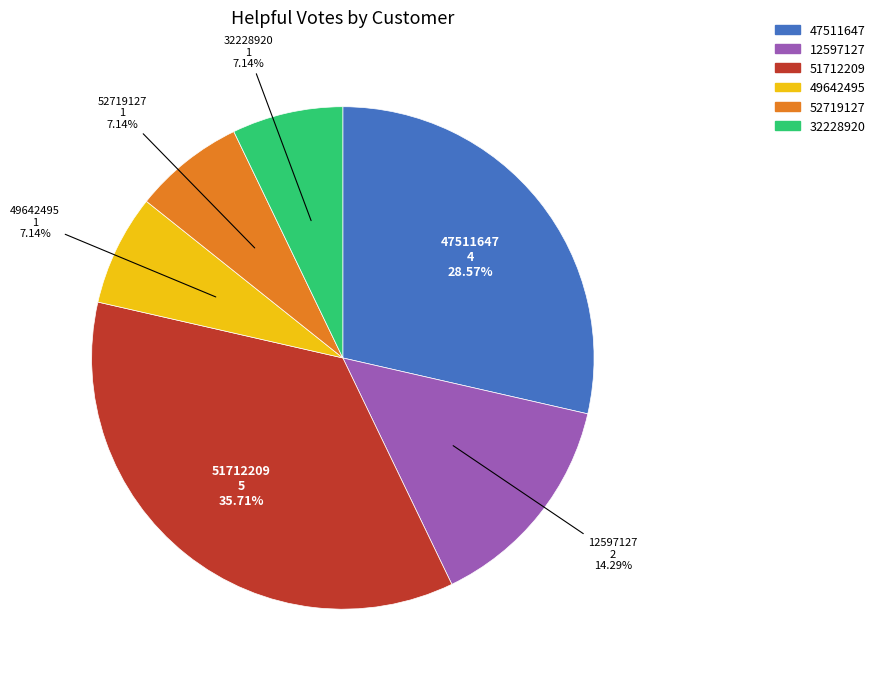

Count the number of slices in the pie.

6